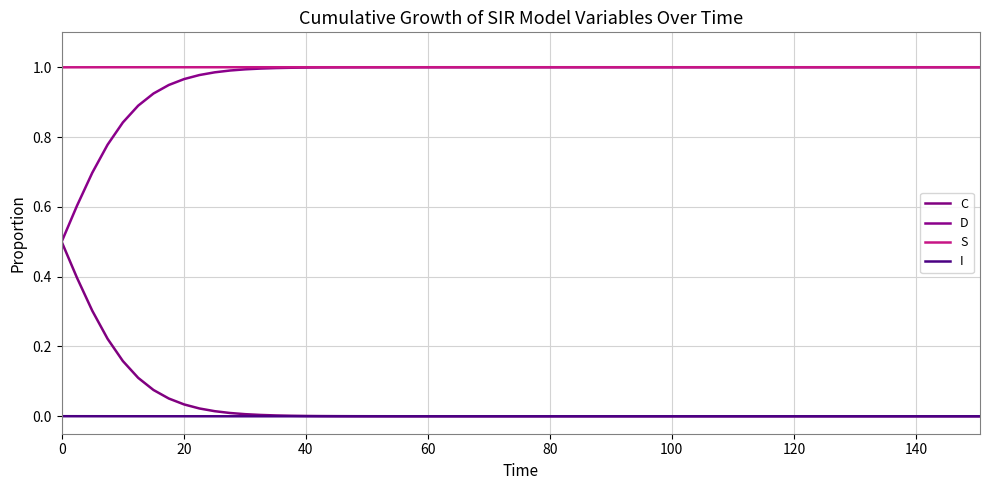

True or false: C has more than 1 points higher than both neighbors.

False